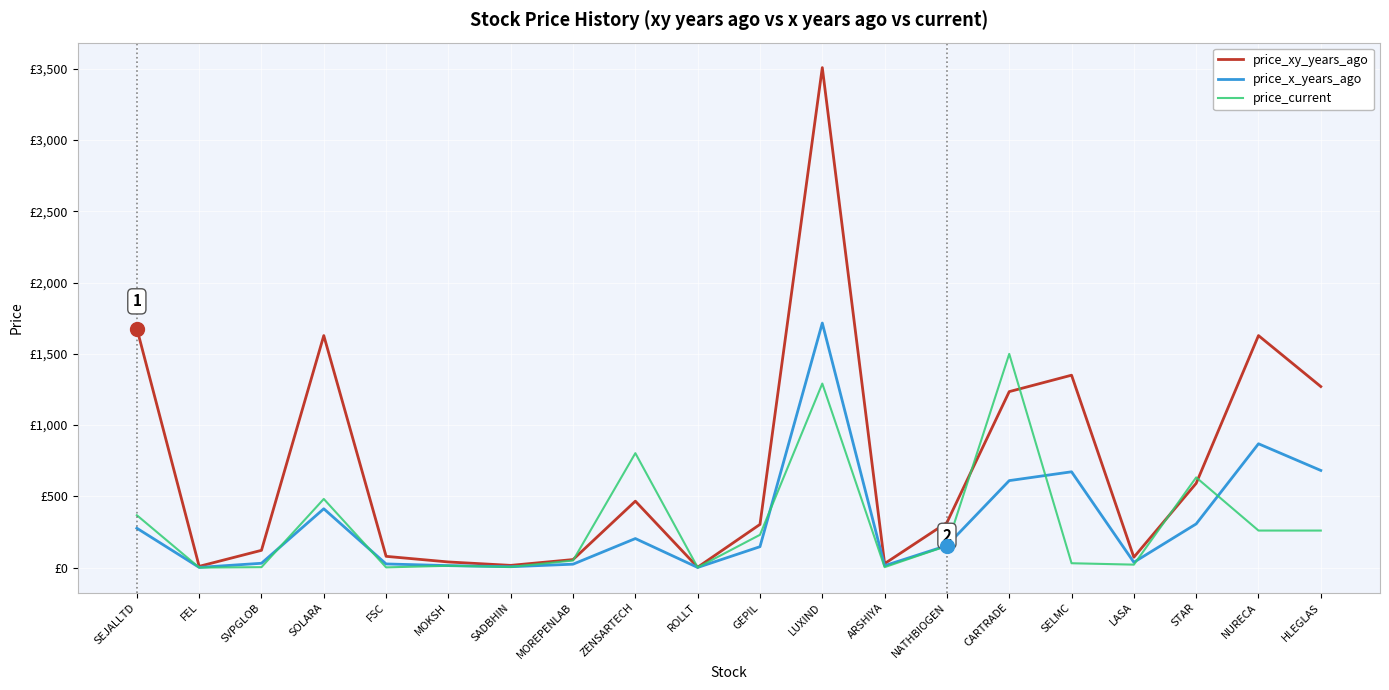

At which label does price_xy_years_ago reach its minimum?

ROLLT